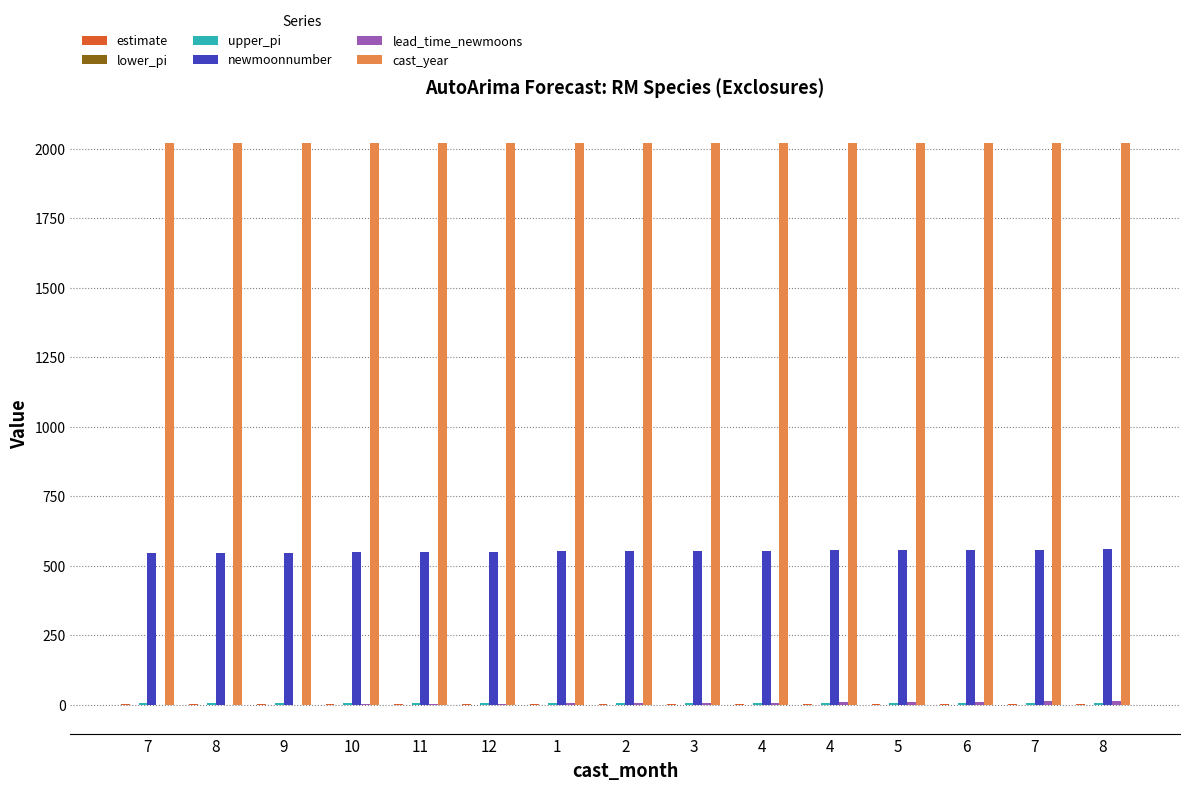

Which series changed the most between 12 and 5?

newmoonnumber